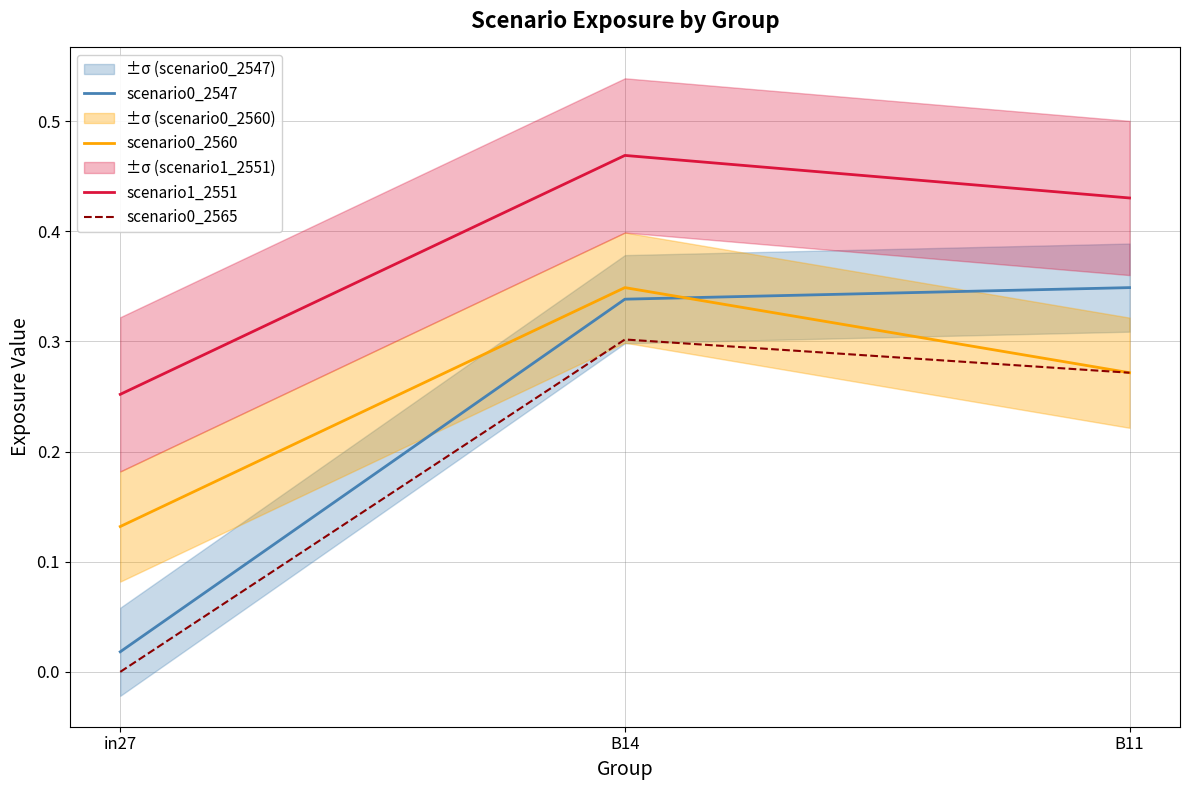

Is it true that scenario1_2551 equals 0.6 at B11?

False